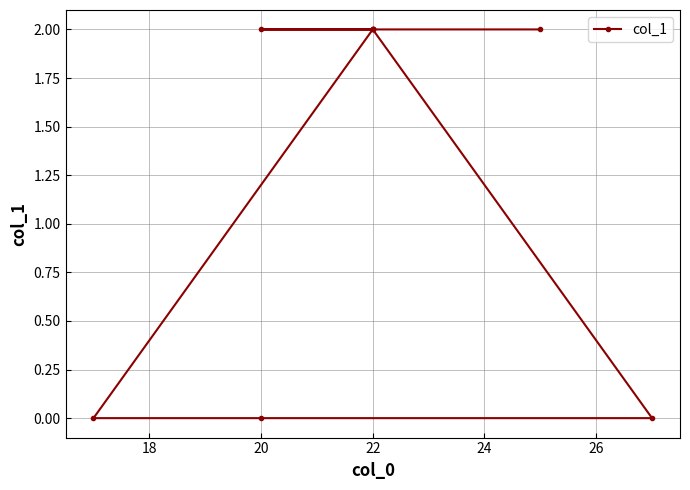

What is the label of the 7th point from the right?

22